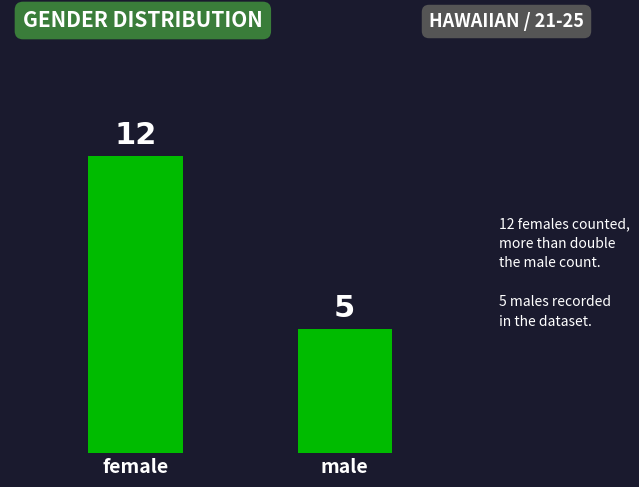

At which category does the chart reach its peak across all series?

female